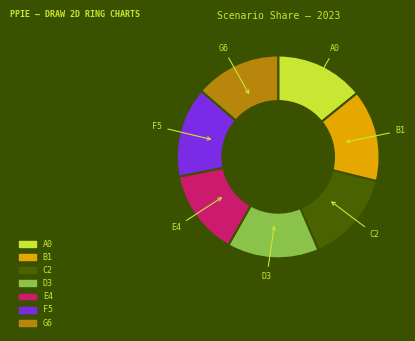

Is there a majority slice in this chart?

No